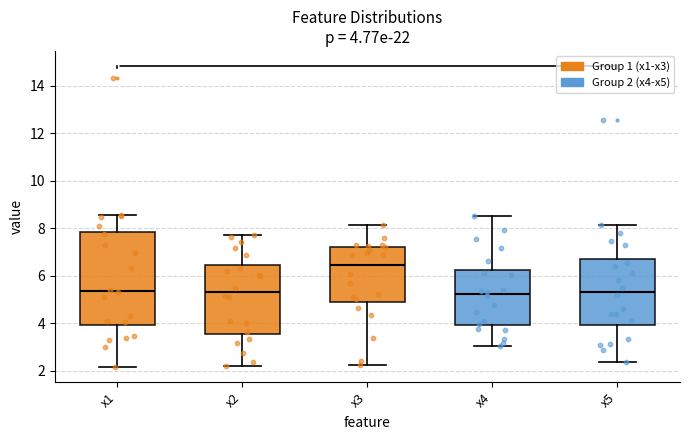

Which box is the tallest, from its lower edge to its upper edge?

x1